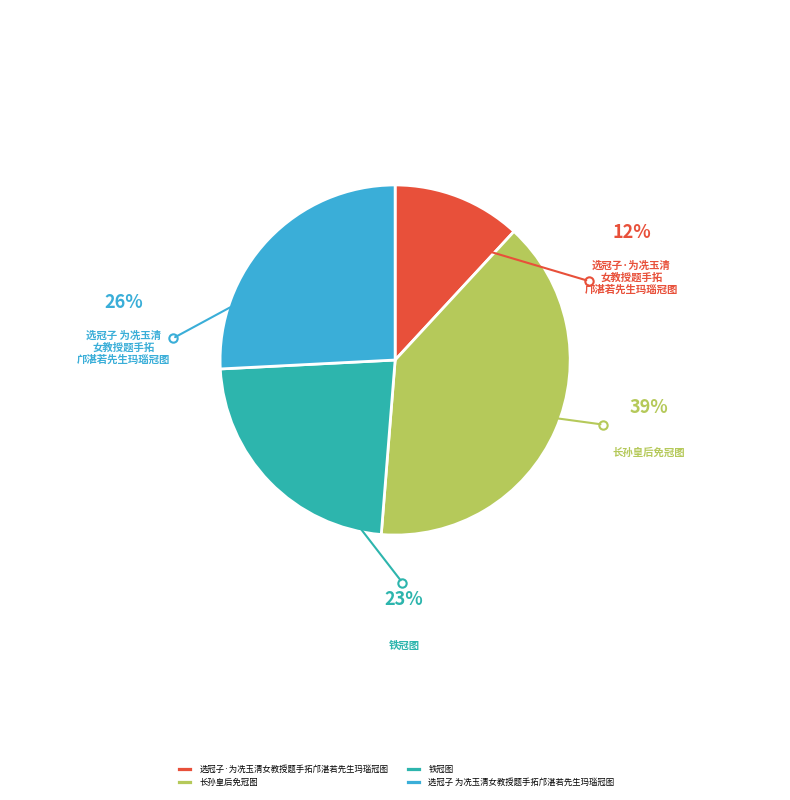

Which category has the smallest portion of the pie?

选冠子·为冼玉清女教授题手拓邝湛若先生玛瑙冠图